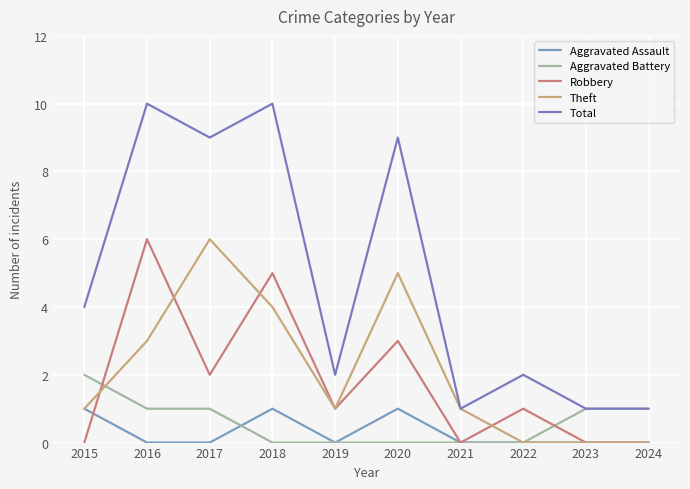

Where does the Aggravated Battery series first go above 1?

2015